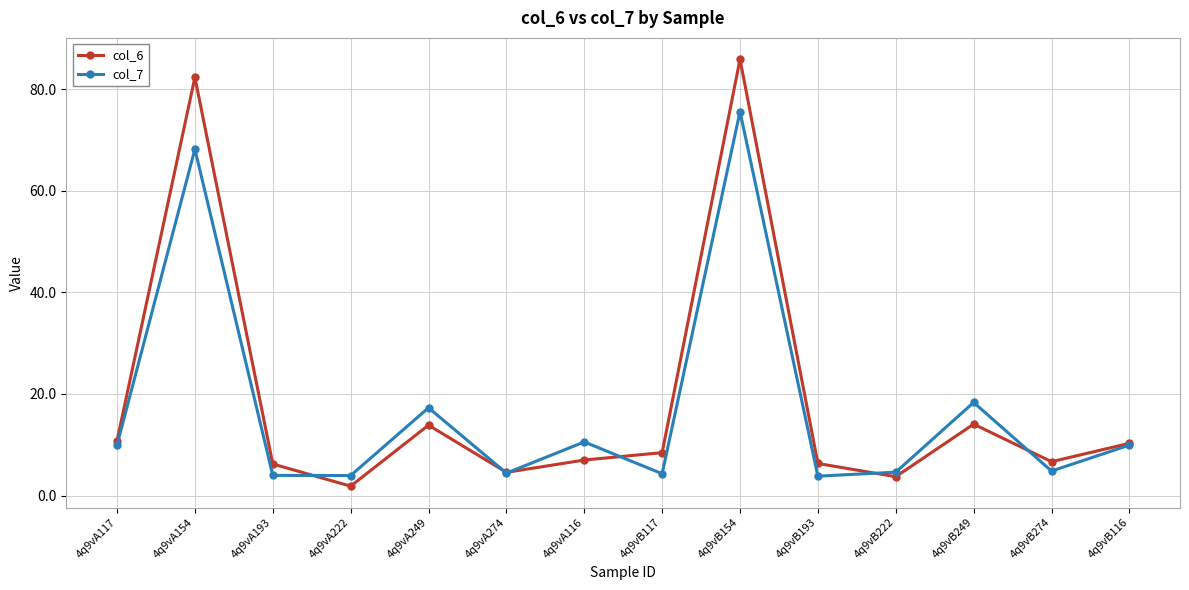

Which series has the widest spread of values?

col_6